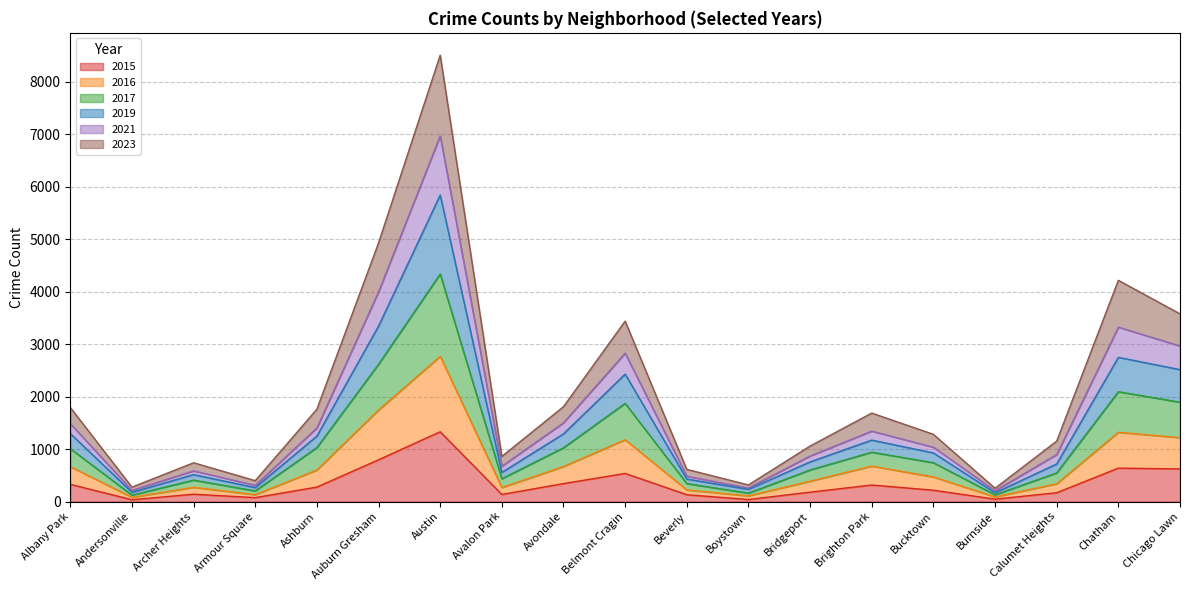

True or false: 2019 and 2015 intersect in this chart.

False